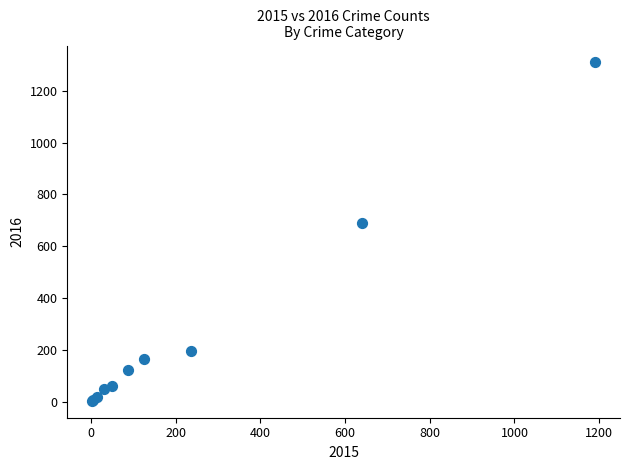

What Y value in the scatter plot is closest to 656?

689